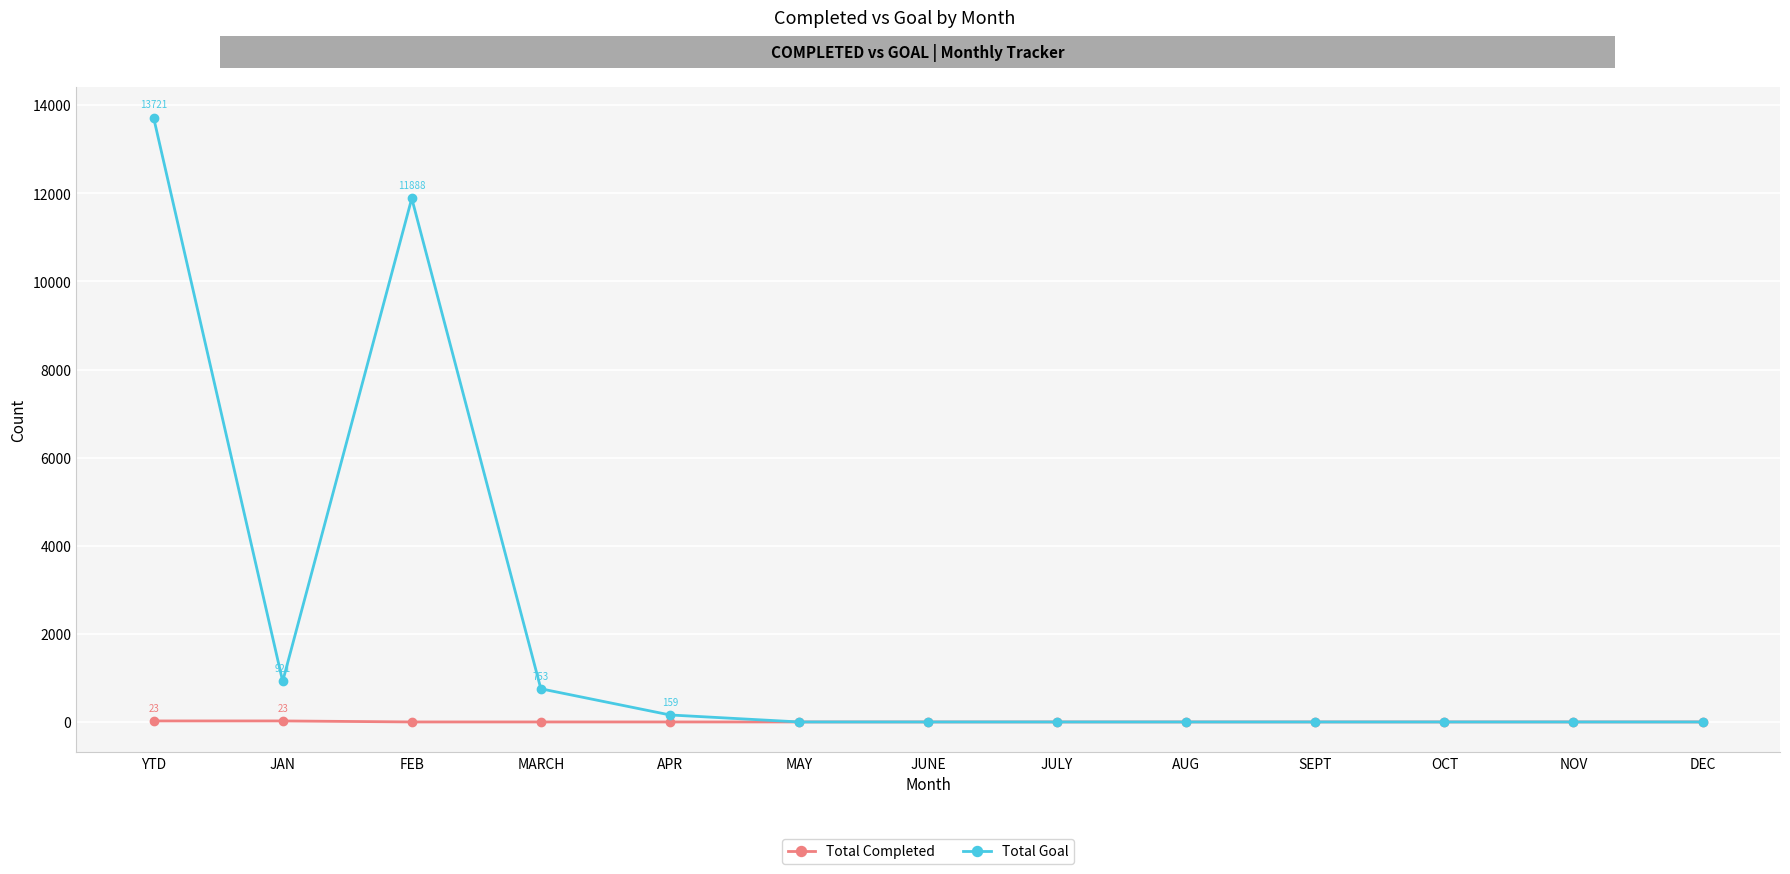

Is it true that Total Goal equals 753 at MARCH?

True